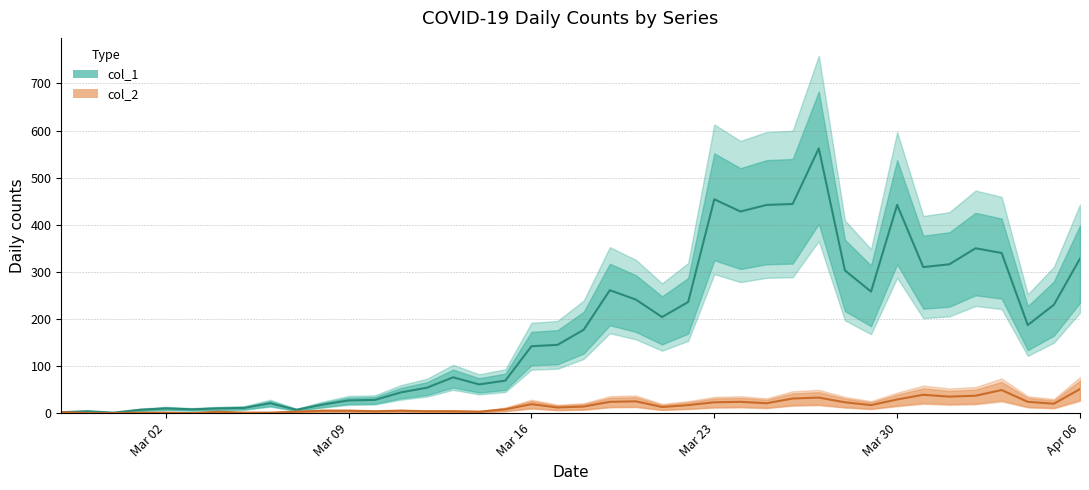

True or false: col_1 and col_2 cross at least once.

False